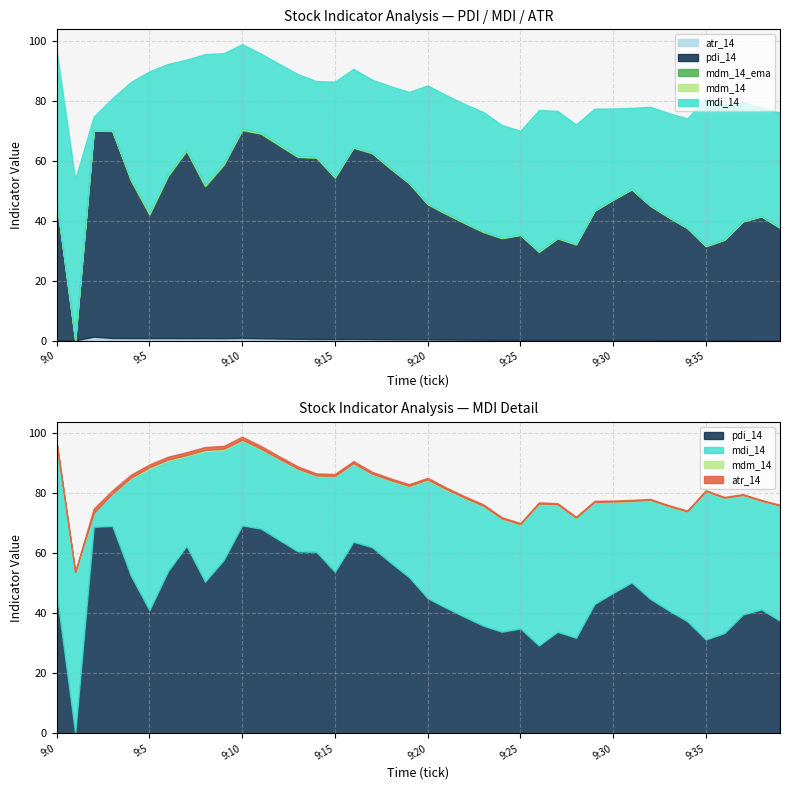

What is the difference between the second highest and second lowest values in the mdm_14_ema series?

0.4